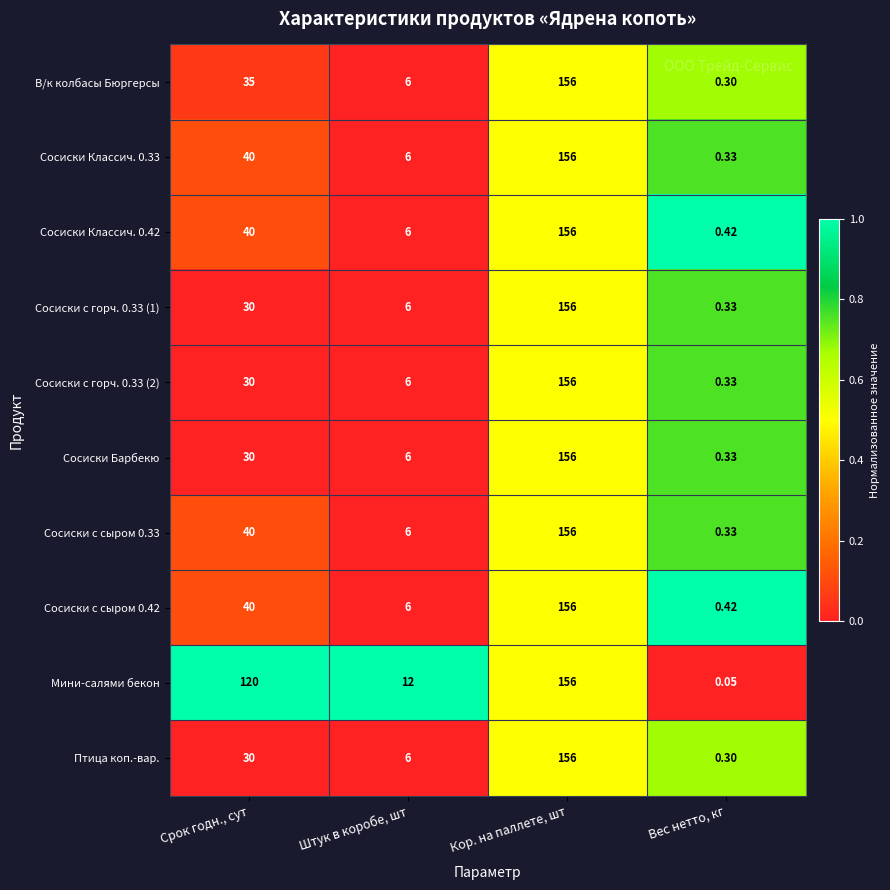

At how many categories does at least one series exceed 0?

4